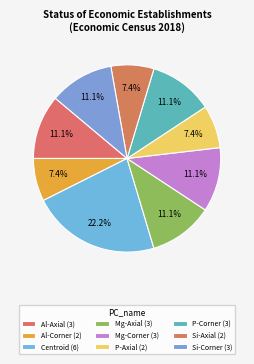

True or false: Al-Corner accounts for 2% of the total.

False